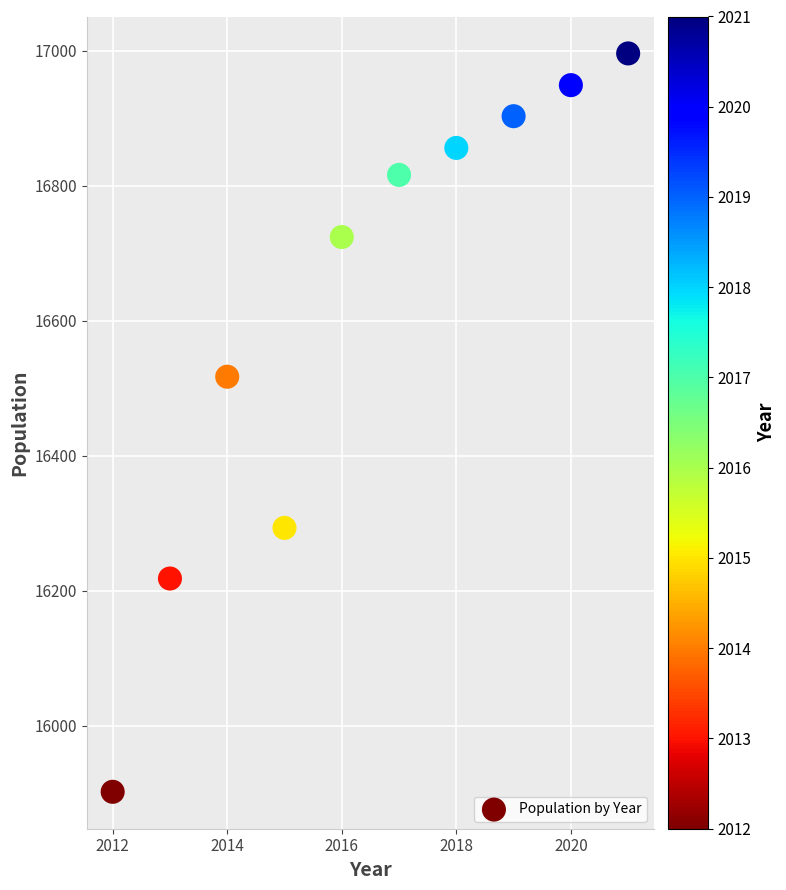

What is the range of X values (max minus min)?

9